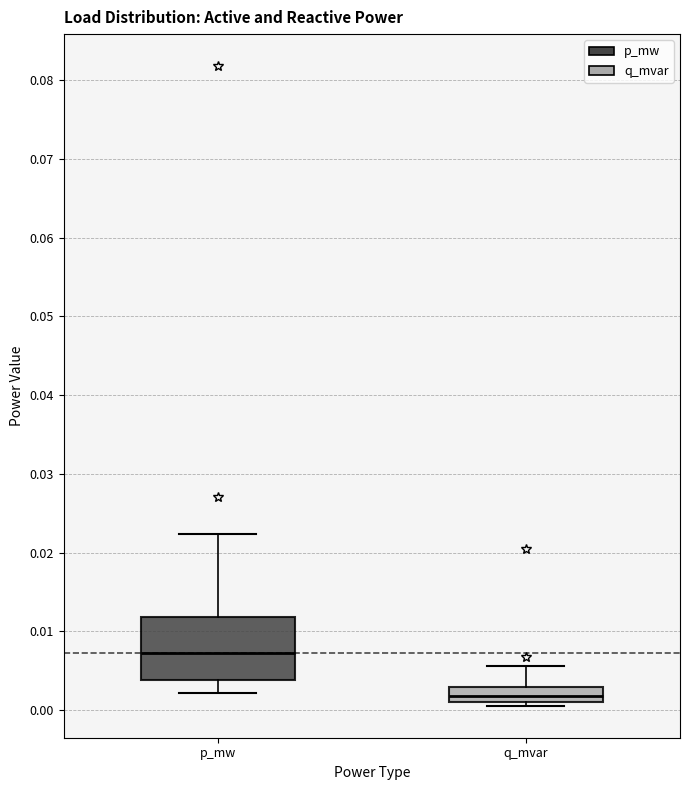

Reading left to right, read every box against the y-axis: the position of its median line, the range the box covers, and the ends of its whiskers. The values are not printed on the chart, so give them approximately, as read against the axis.

p_mw: median 0.007, box 0.004 to 0.012, whiskers 0.002 to 0.022
q_mvar: median 0.002, box 0.001 to 0.003, whiskers 0.001 (just below the box's lower edge) to 0.006